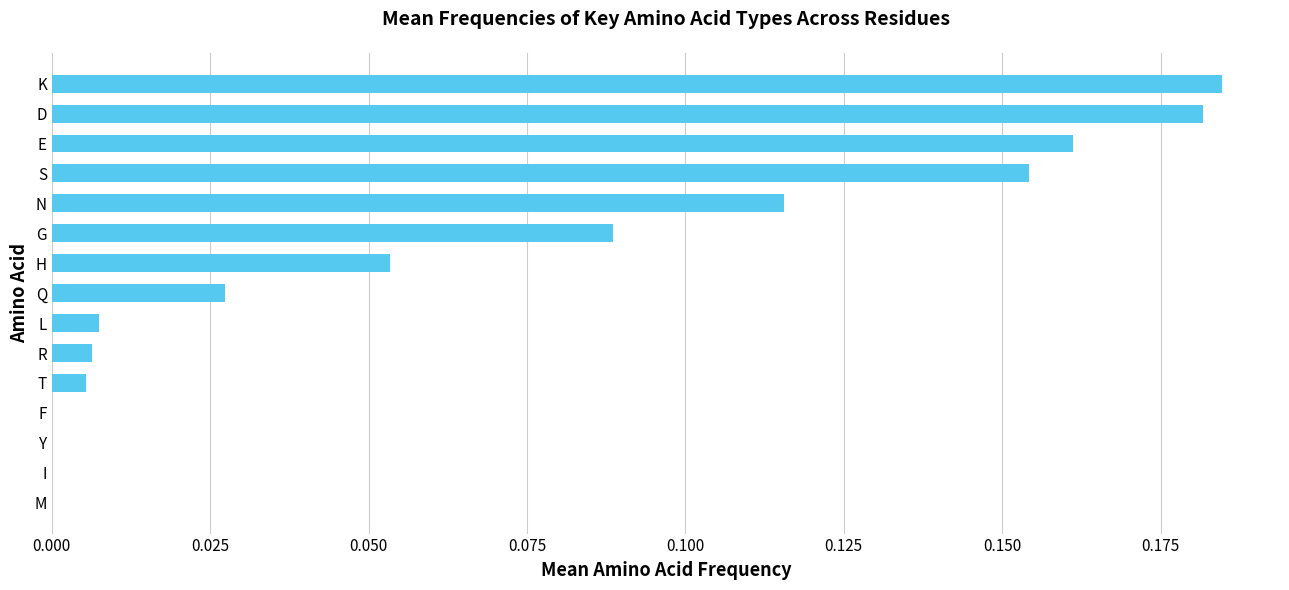

The value at M is 0.0. True or false?

True